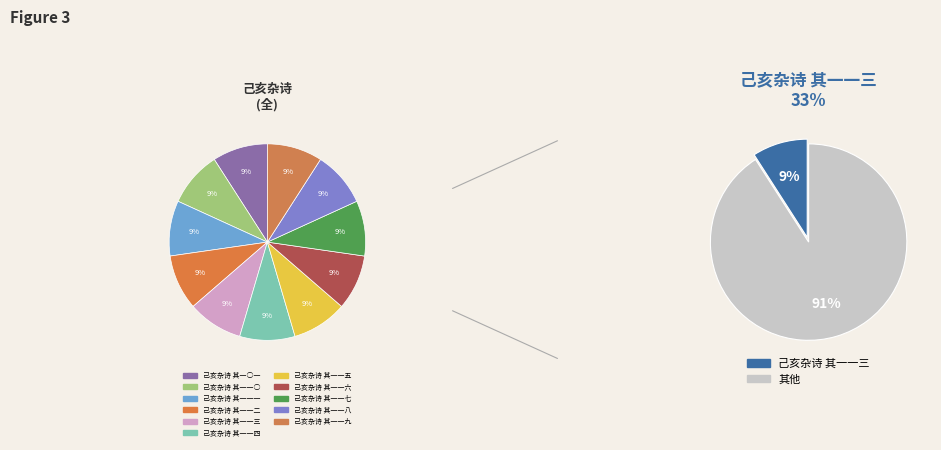

What is the ratio of the value at 己亥杂诗 其一一四 to the value at 己亥杂诗 其一一八?

1.0